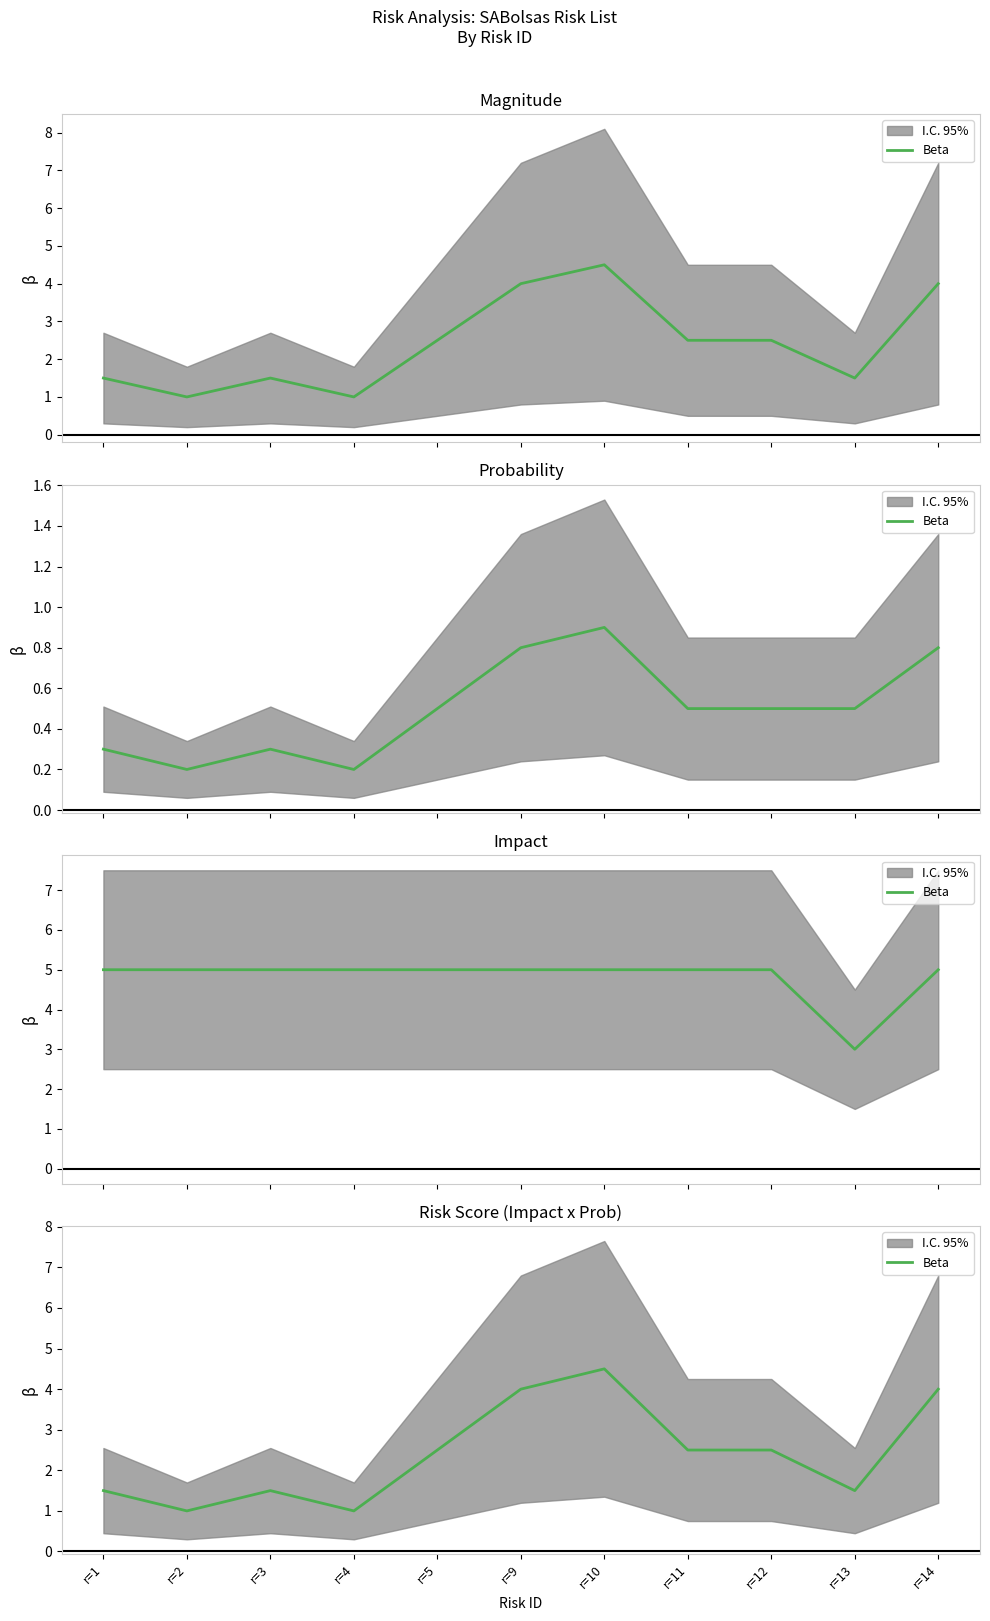

What is the change in value from r=3 to r=12?

+1.0